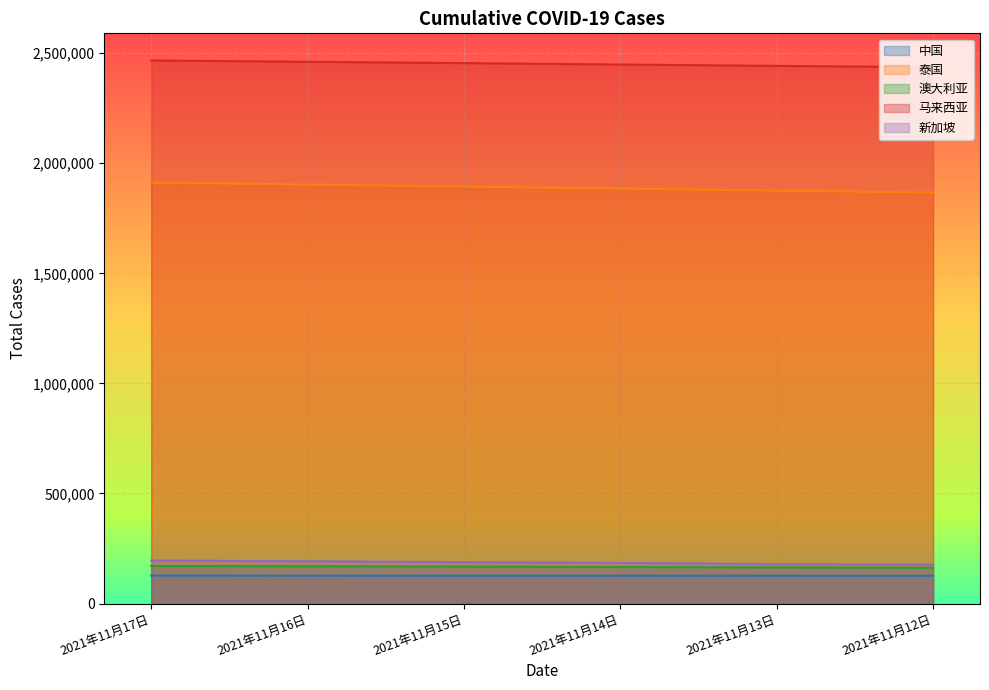

What position from the right is 2021年11月12日?

1